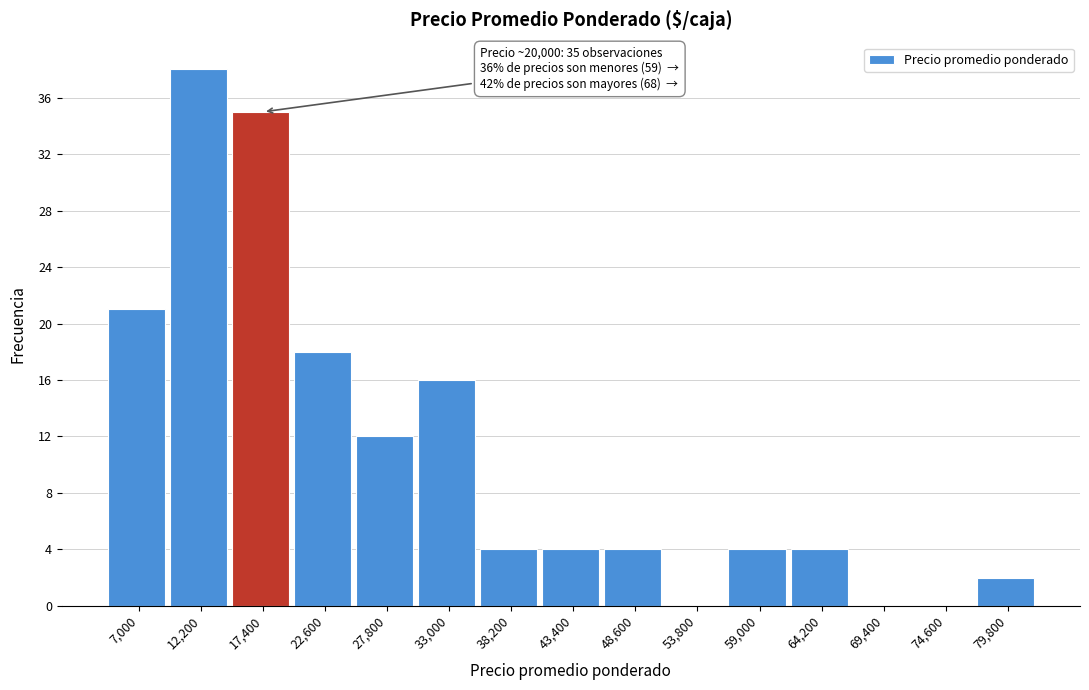

Reading left to right, what are all the values shown in this chart?

7,000=21	12,200=38	17,400=35	22,600=18	27,800=12	33,000=16	38,200=4	43,400=4	48,600=4	53,800=0	59,000=4	64,200=4	69,400=0	74,600=0	79,800=2